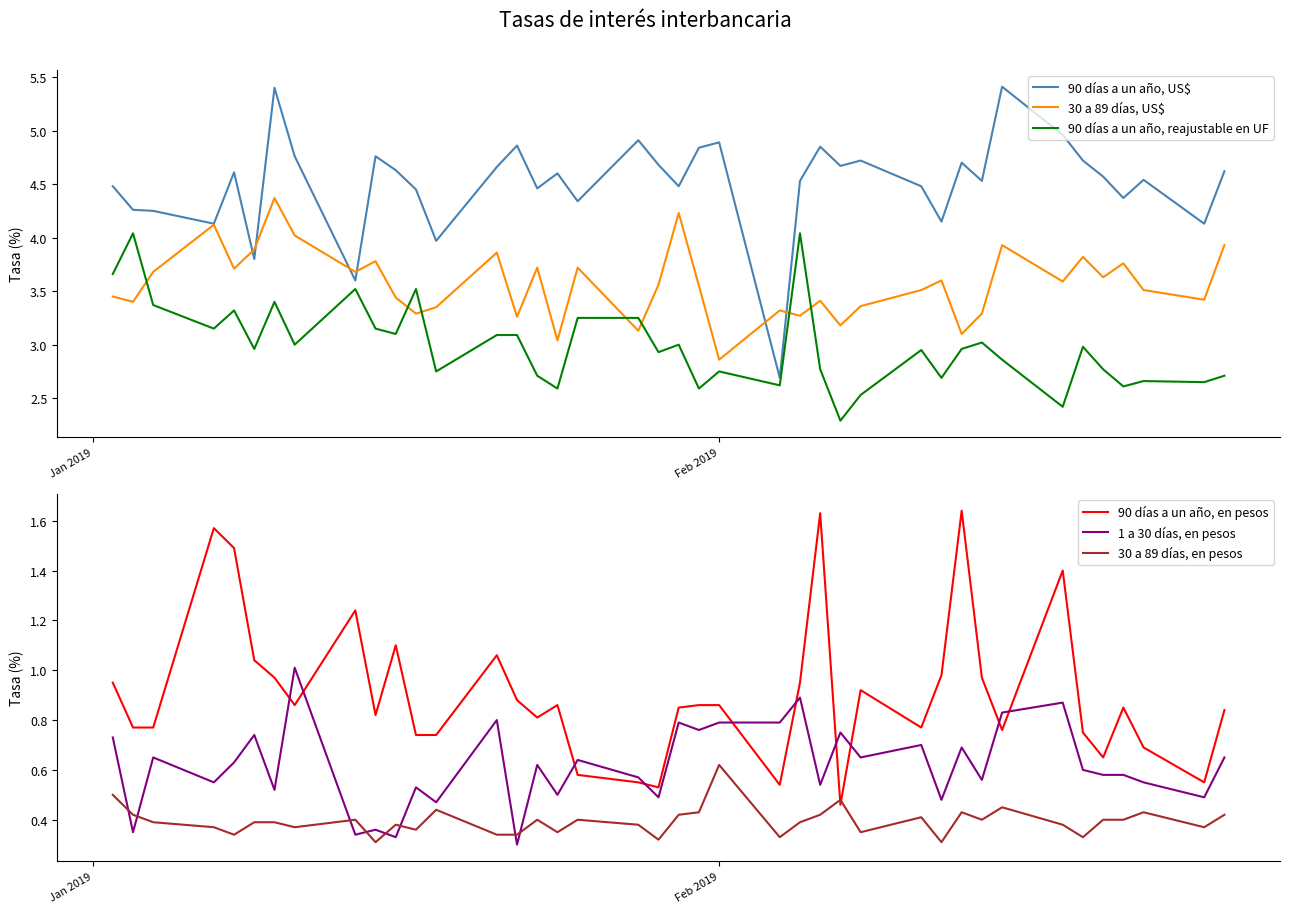

True or false: 90 días a un año, reajustable en UF and 90 días a un año, US$ intersect in this chart.

False